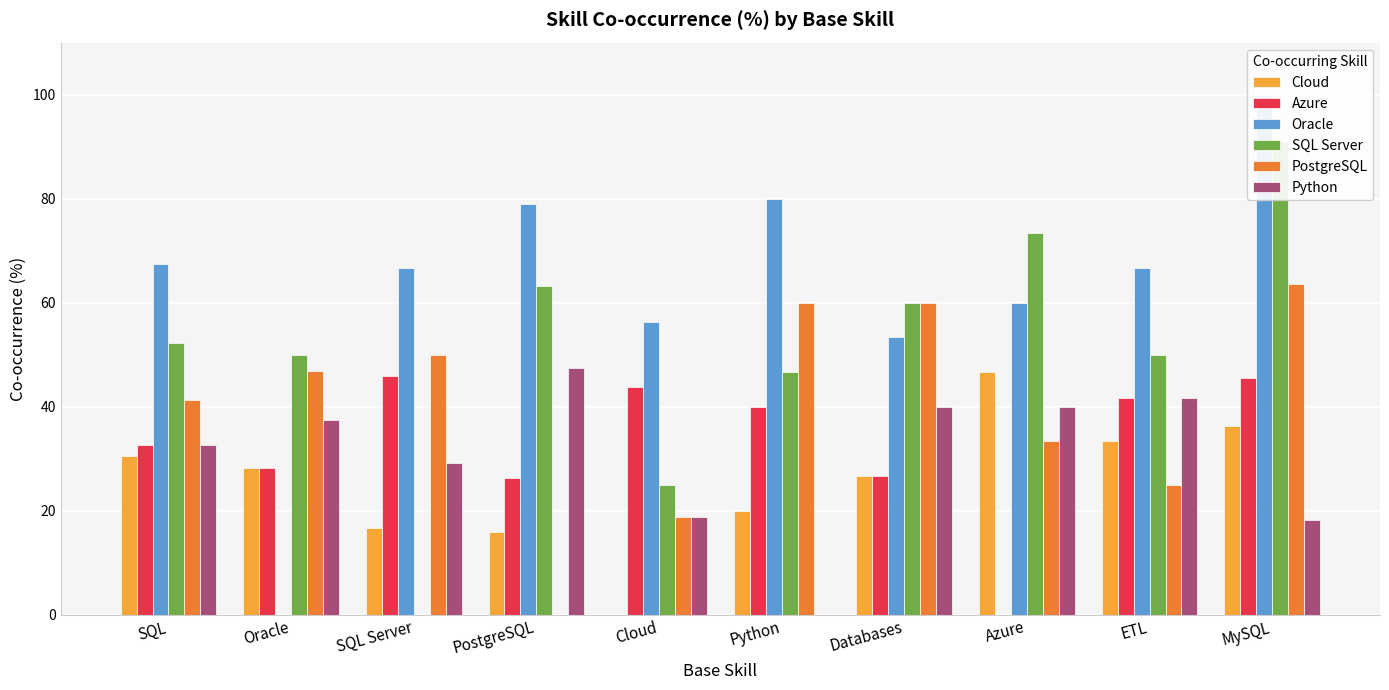

What value does the Oracle series have at Azure?

60.0